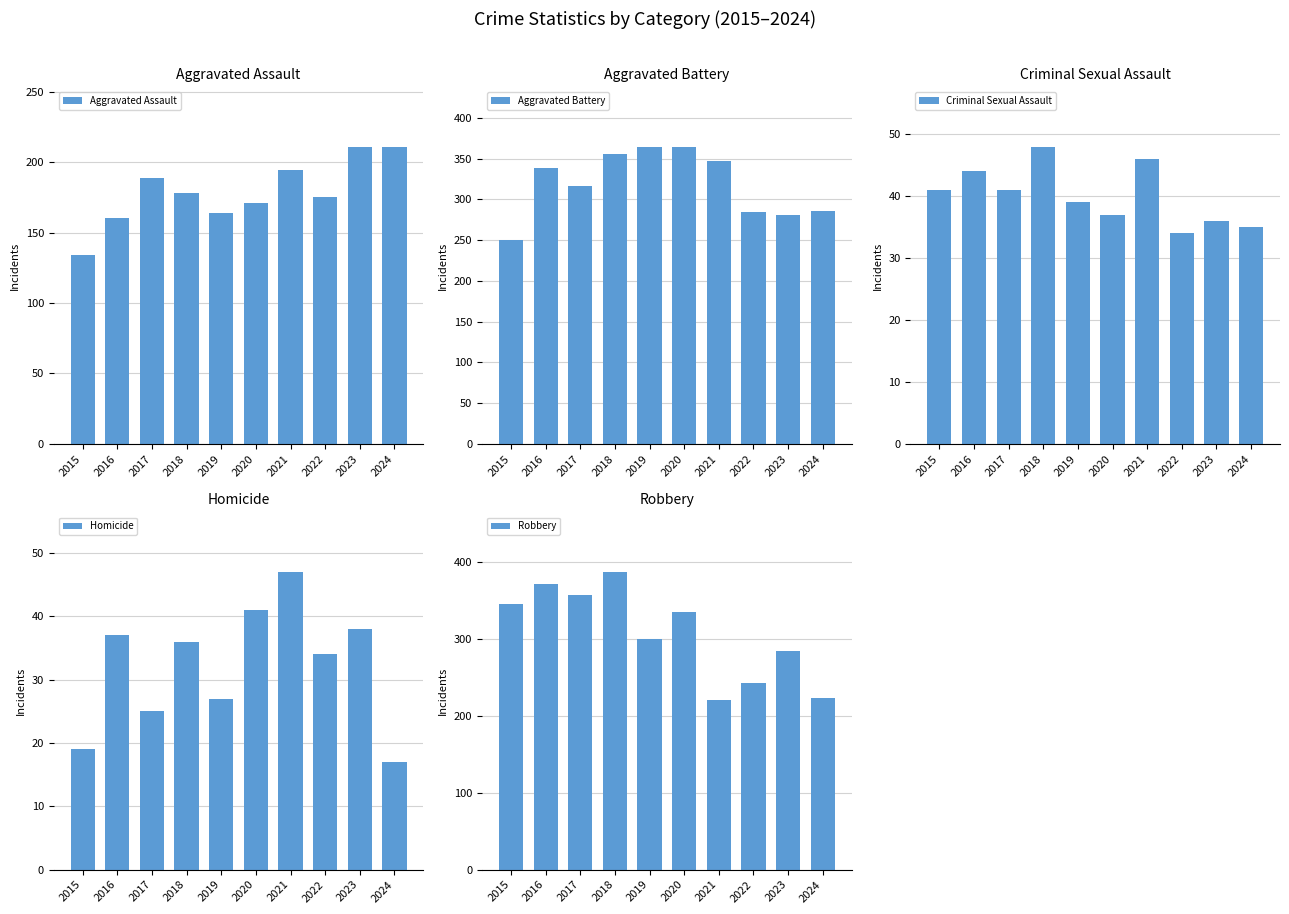

Between 2018 and 2022, which series saw the biggest shift?

Robbery